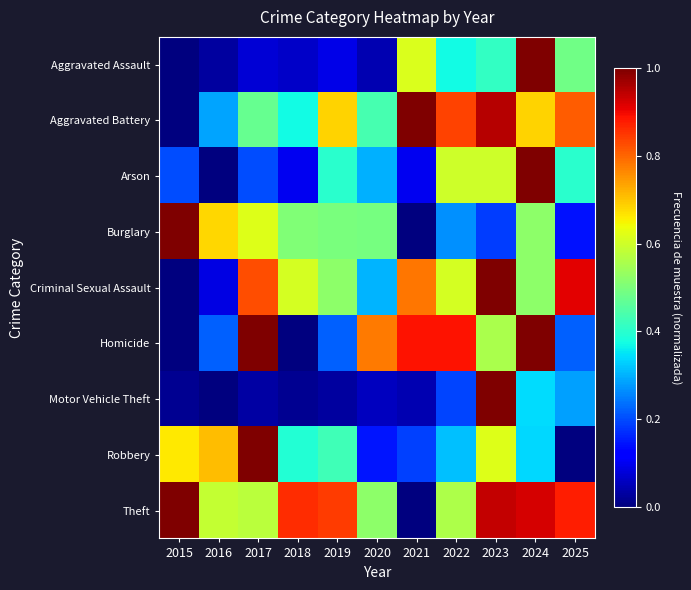

What is the spread (max minus min) of values at 2025?

0.9